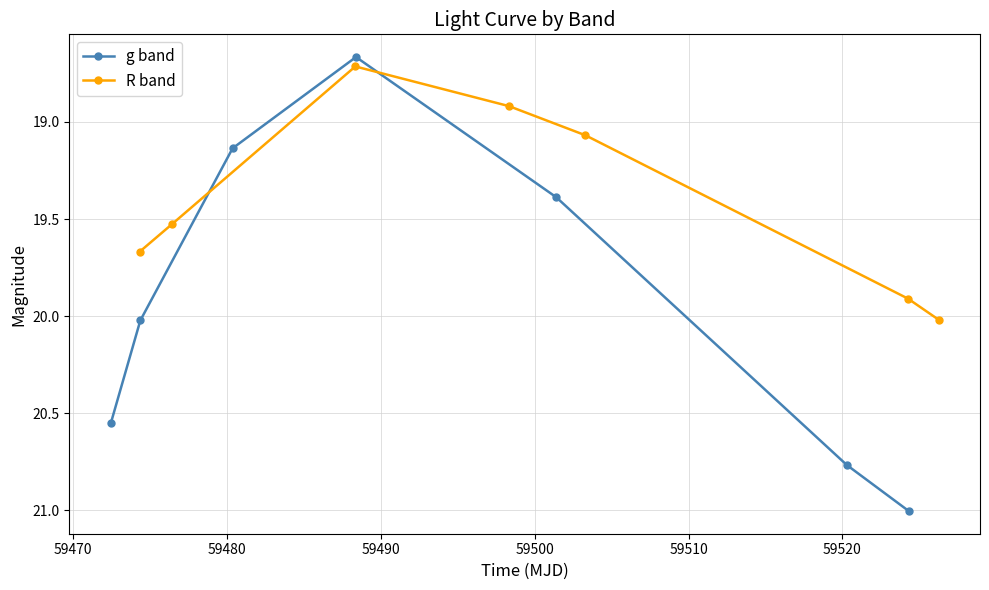

How many intersections are there between R band and g band?

2